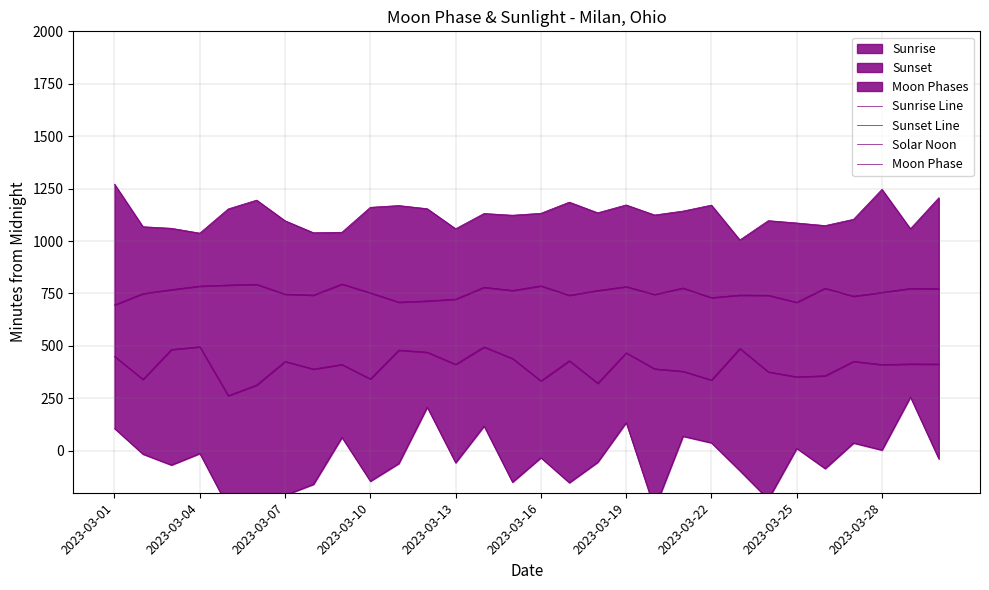

The Sunrise Line series shows 470.2 at 11. True or false?

True